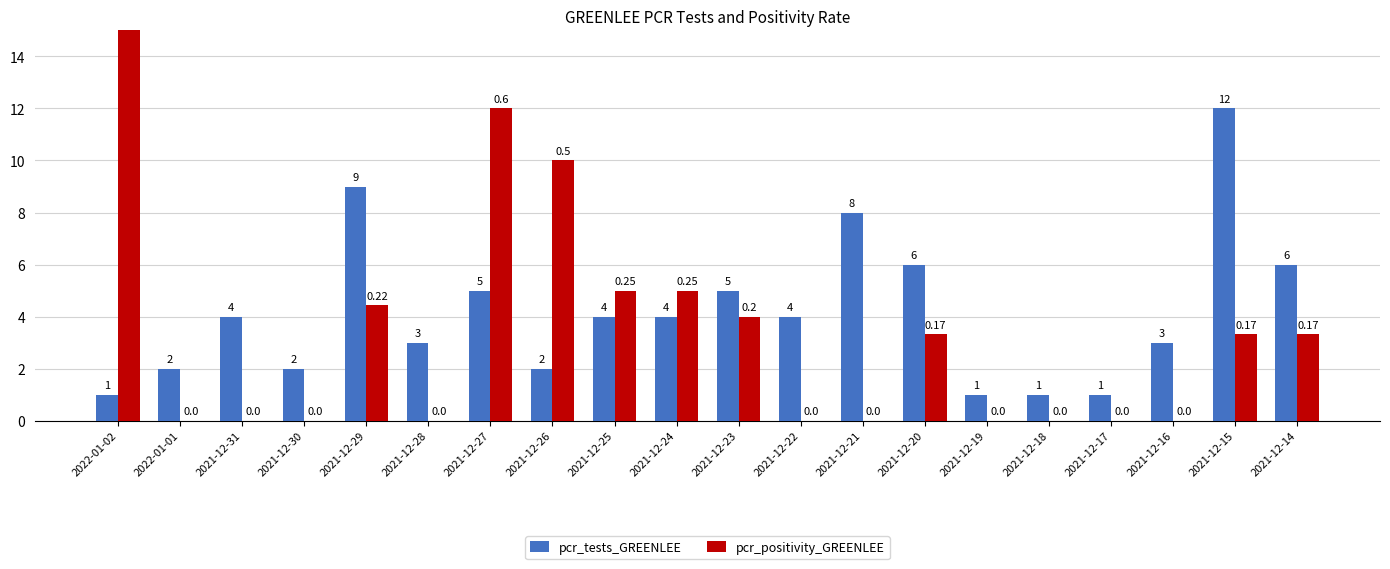

Reading left to right, list all the values displayed in this chart.

pcr_tests_GREENLEE: 2022-01-02=1.0	2022-01-01=2.0	2021-12-31=4.0	2021-12-30=2.0	2021-12-29=9.0	2021-12-28=3.0	2021-12-27=5.0	2021-12-26=2.0	2021-12-25=4.0	2021-12-24=4.0	2021-12-23=5.0	2021-12-22=4.0	2021-12-21=8.0	2021-12-20=6.0	2021-12-19=1.0	2021-12-18=1.0	2021-12-17=1.0	2021-12-16=3.0	2021-12-15=12.0	2021-12-14=6.0
pcr_positivity_GREENLEE: 2022-01-02=20.0	2022-01-01=0.0	2021-12-31=0.0	2021-12-30=0.0	2021-12-29=4.4	2021-12-28=0.0	2021-12-27=12.0	2021-12-26=10.0	2021-12-25=5.0	2021-12-24=5.0	2021-12-23=4.0	2021-12-22=0.0	2021-12-21=0.0	2021-12-20=3.3	2021-12-19=0.0	2021-12-18=0.0	2021-12-17=0.0	2021-12-16=0.0	2021-12-15=3.3	2021-12-14=3.3